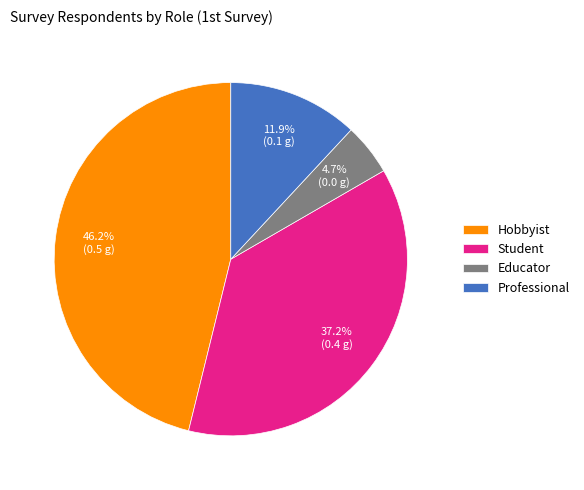

Does any single category account for the majority?

No